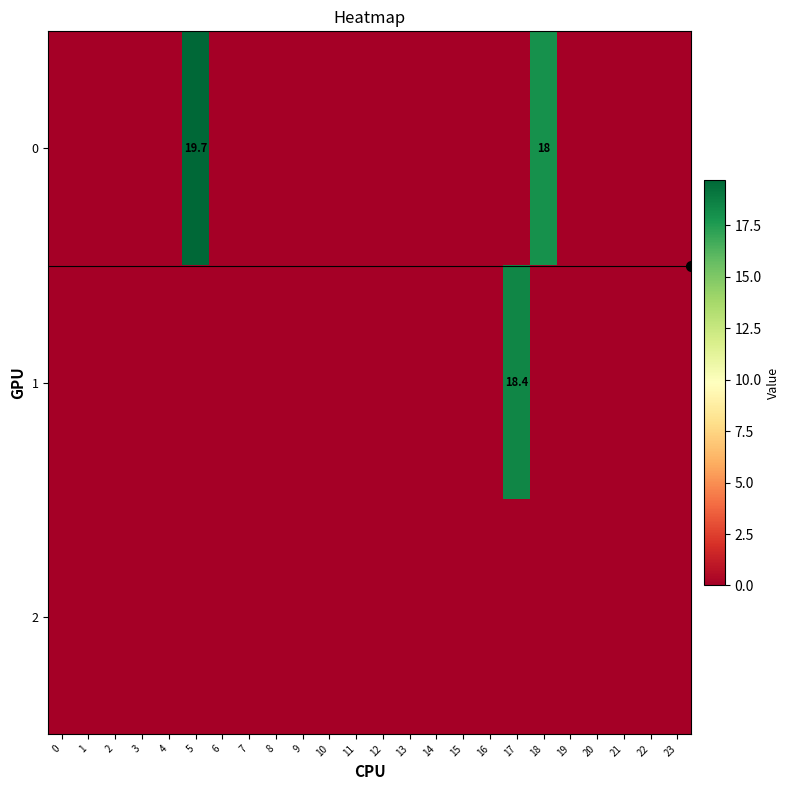

The 2 series shows 0.0 at 19. True or false?

True